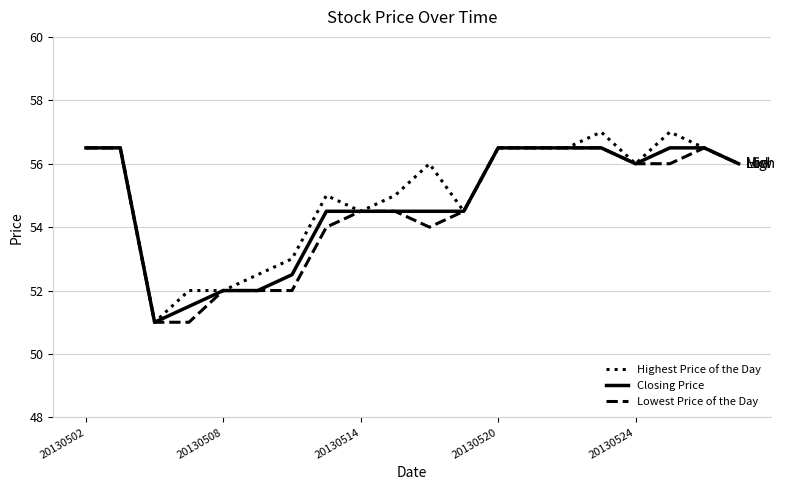

What is the difference between the maximum and minimum values in the Closing Price series?

5.5